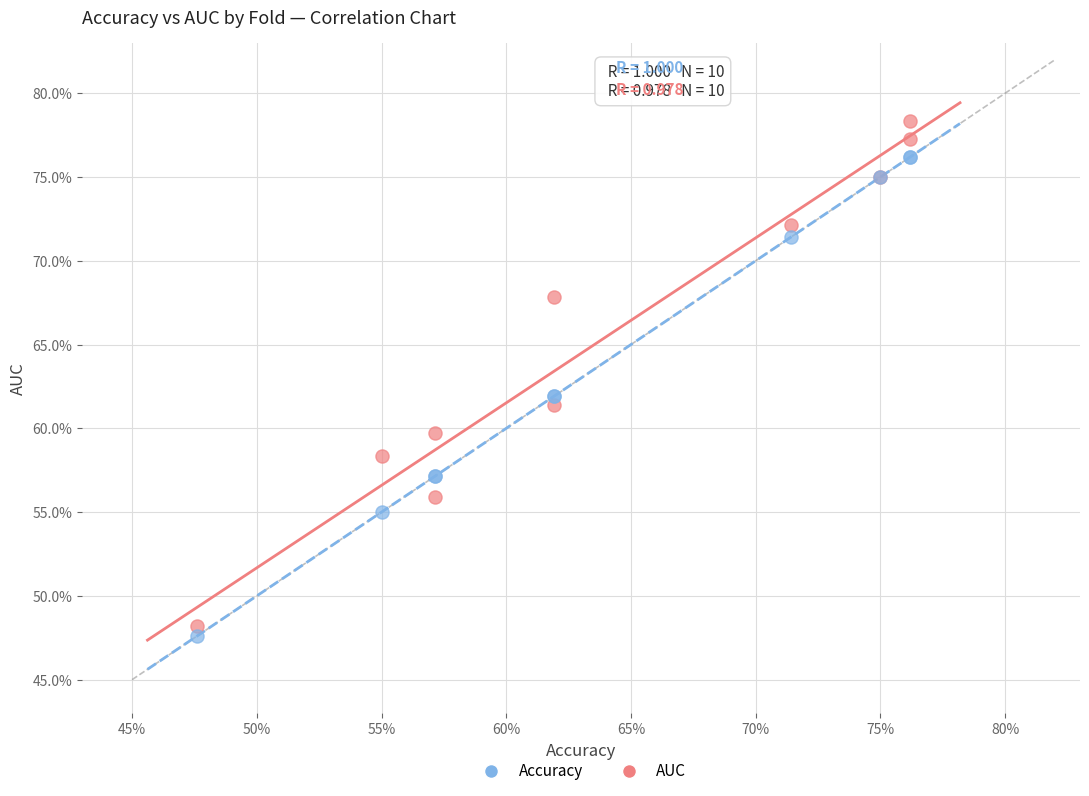

Which series reaches the maximum Y coordinate?

AUC